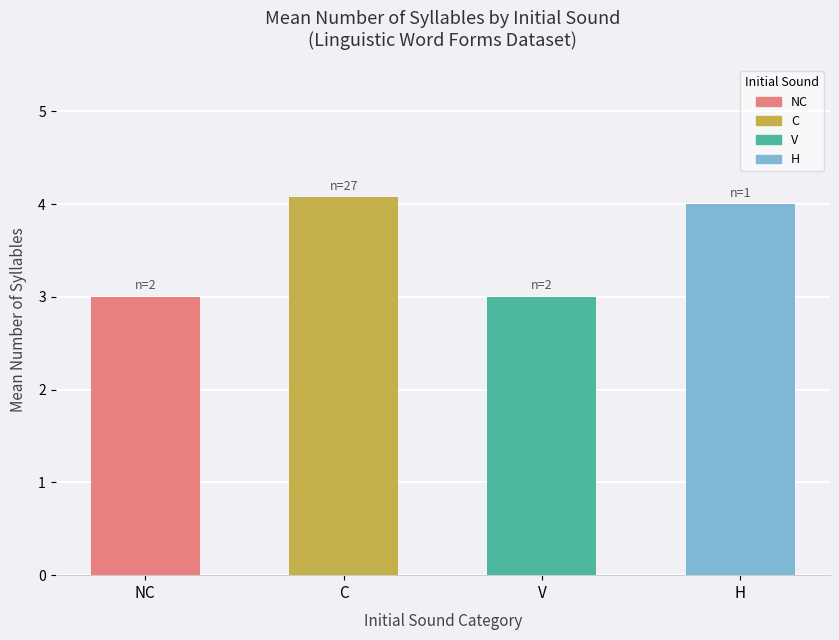

What is the minimum value shown in the chart?

3.0